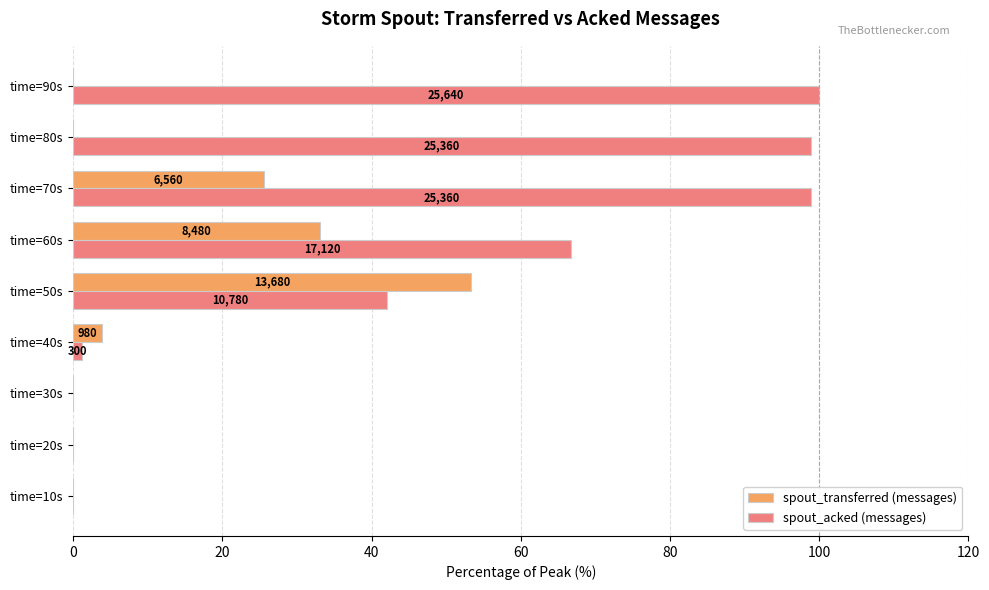

At how many categories does at least one series exceed 72?

3